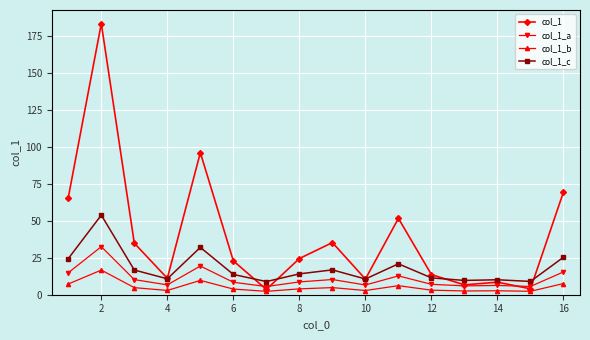

List the series in order of their peak value, lowest first.

col_1_b, col_1_a, col_1_c, col_1